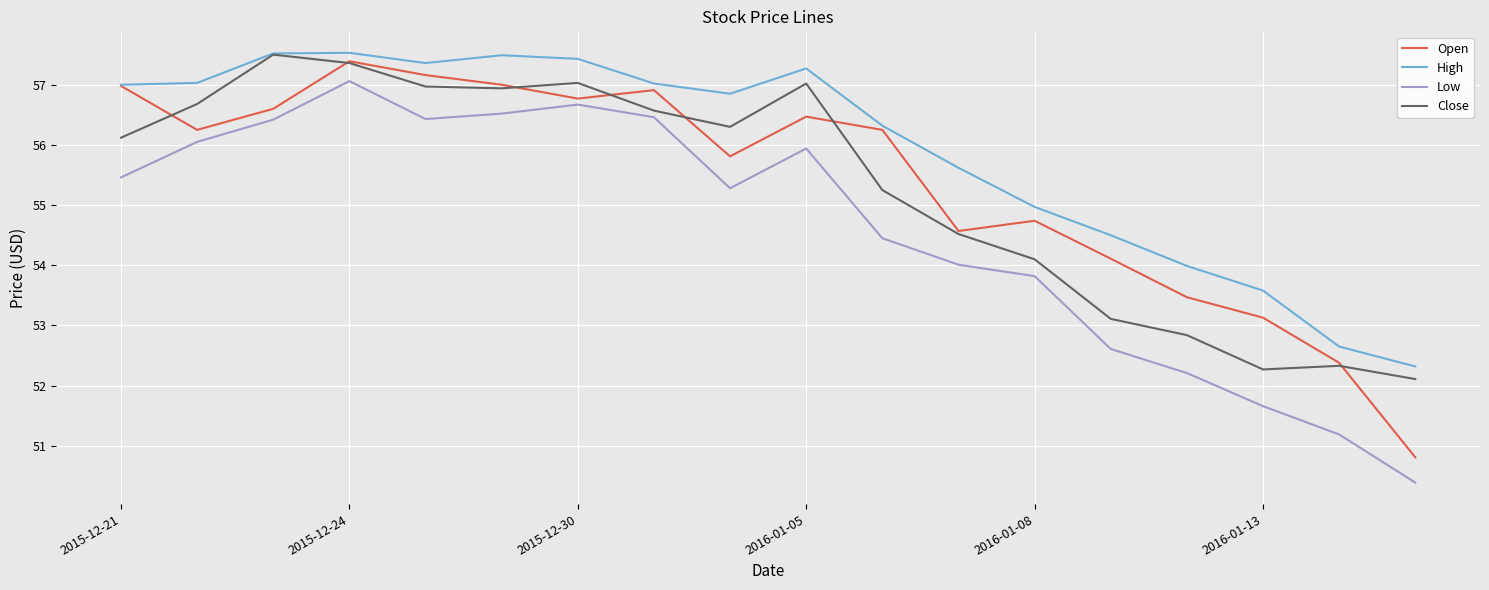

What is the highest value of the Low series?

57.1